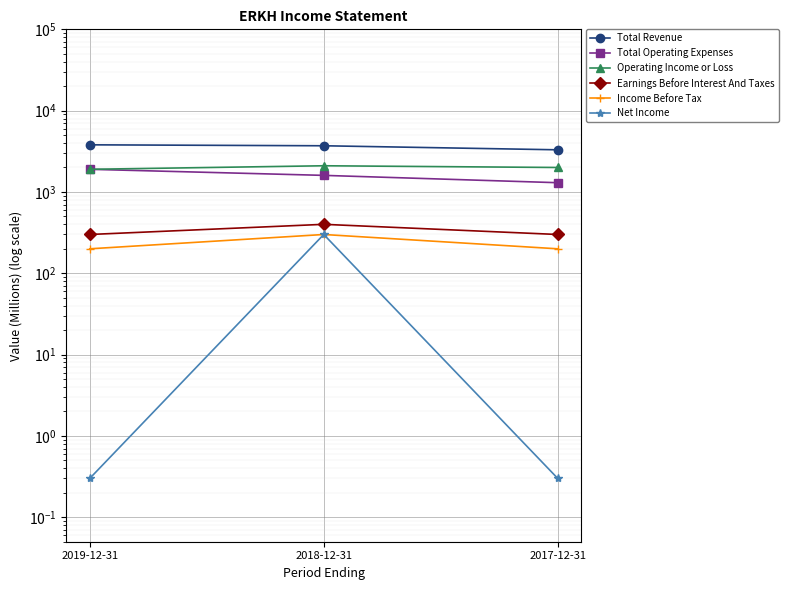

Which category has the lowest value across all series?

2019-12-31